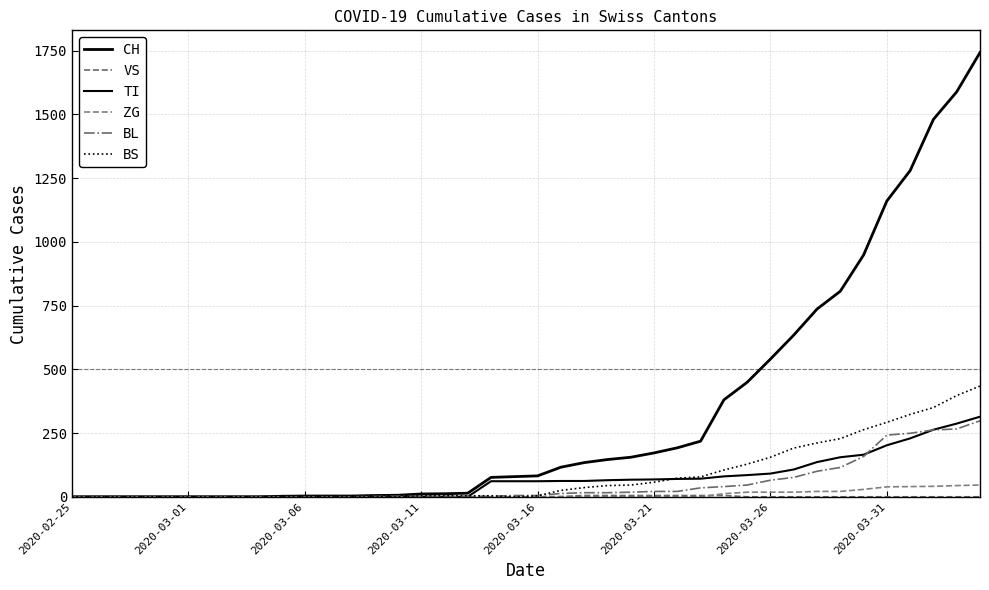

How many lines are shown in the chart?

6